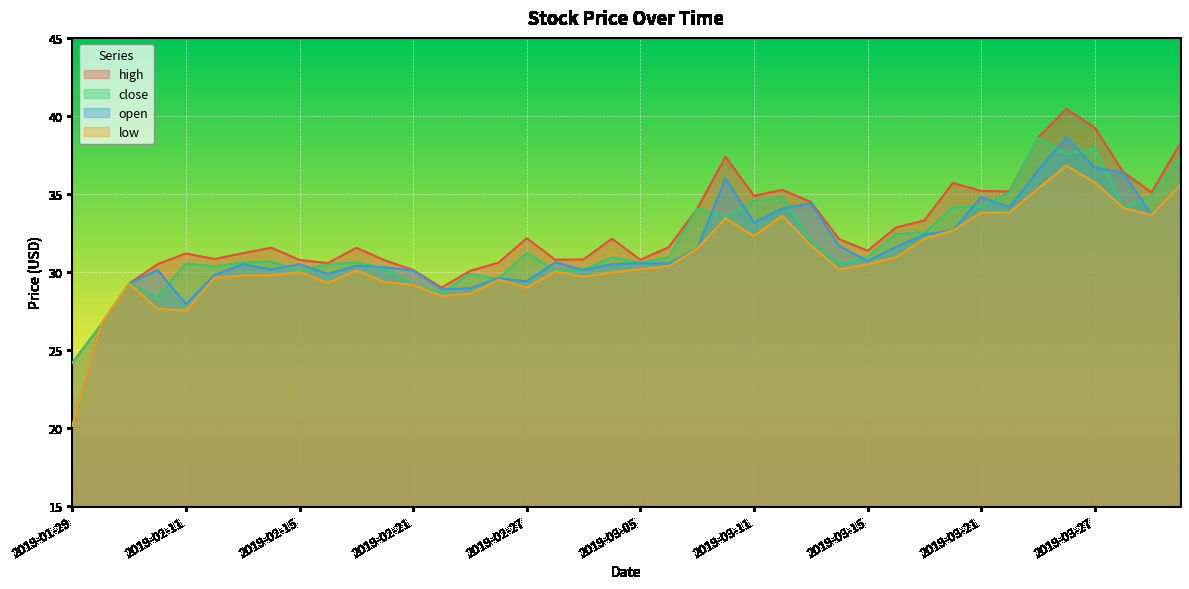

What is the highest value of the close series?

38.6